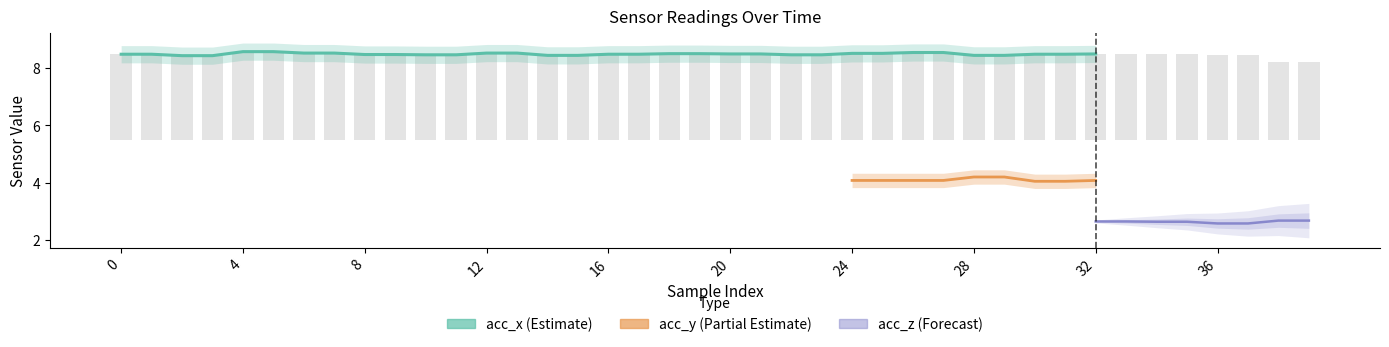

Between 22 and 23, which series saw the biggest shift?

acc_x